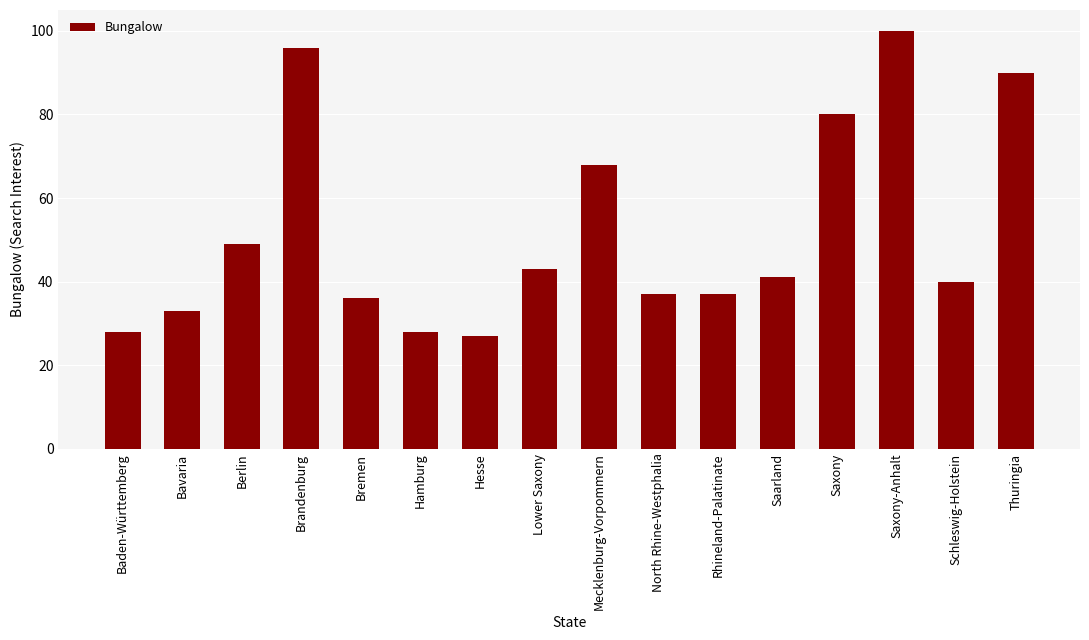

Which has a higher value, Thuringia or Lower Saxony?

Thuringia